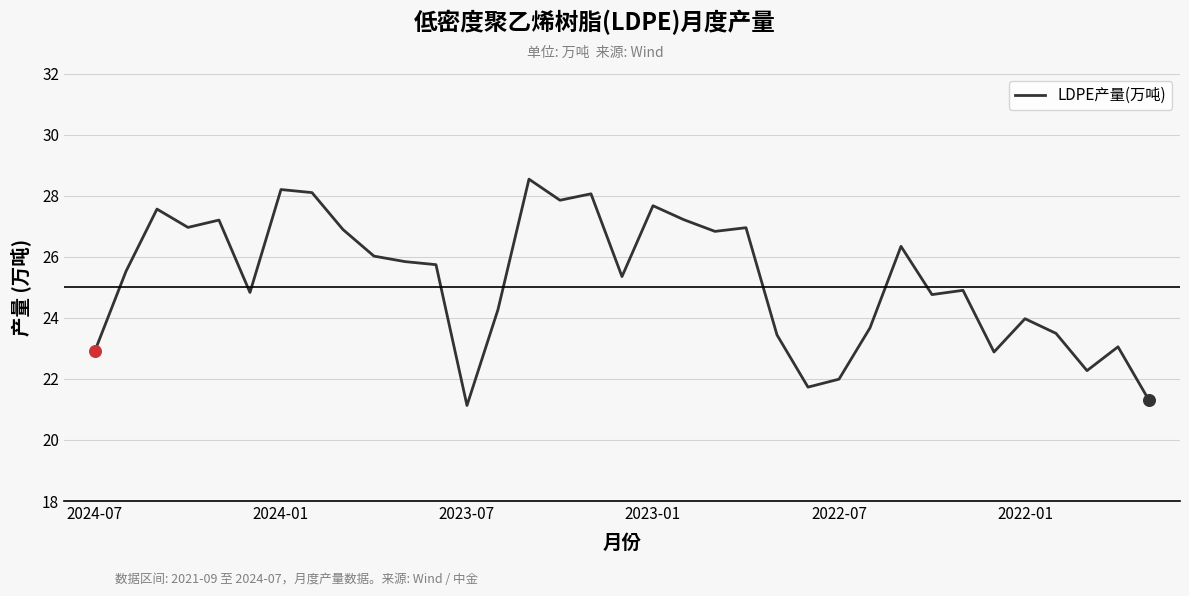

What is the maximum value shown in the chart?

28.5